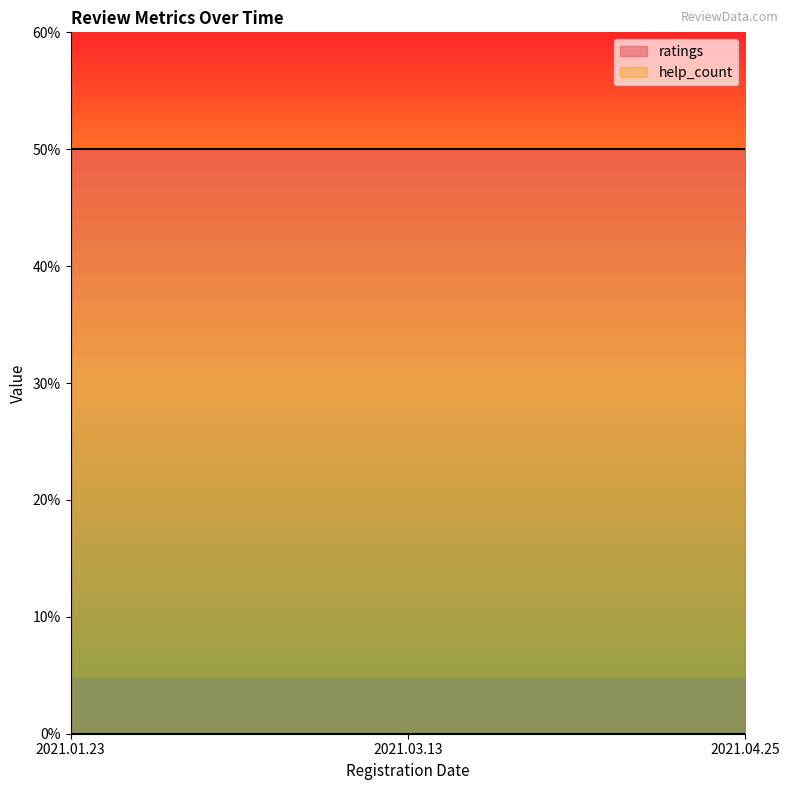

How many data points does each series have?

3